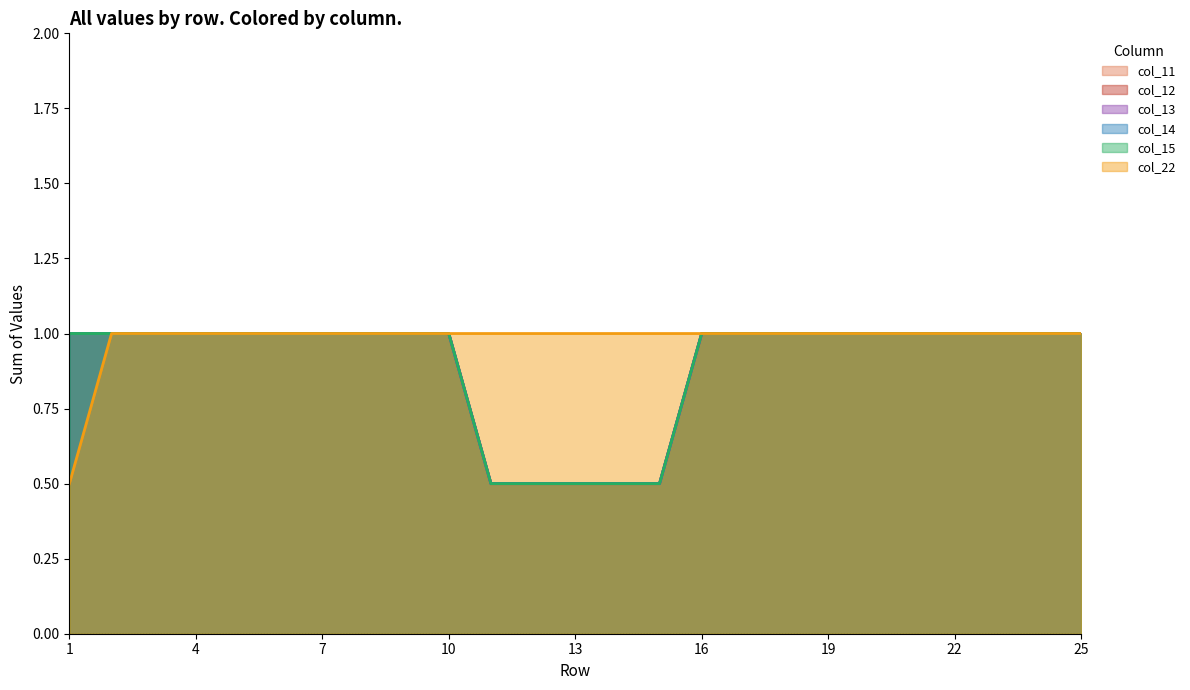

At which label does col_11 reach its peak?

1